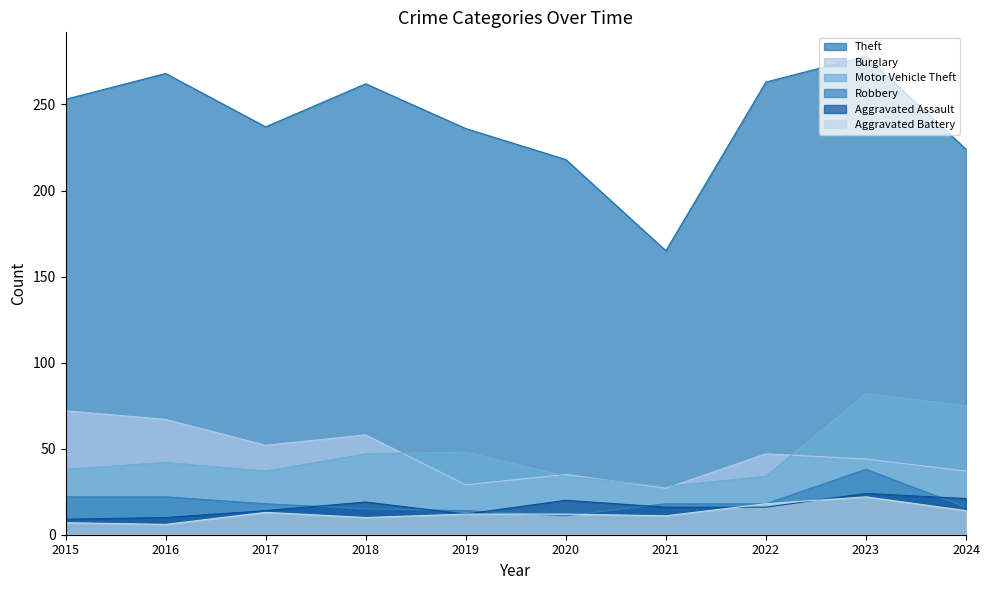

What is the difference between the second highest and minimum values in the Aggravated Battery series?

12